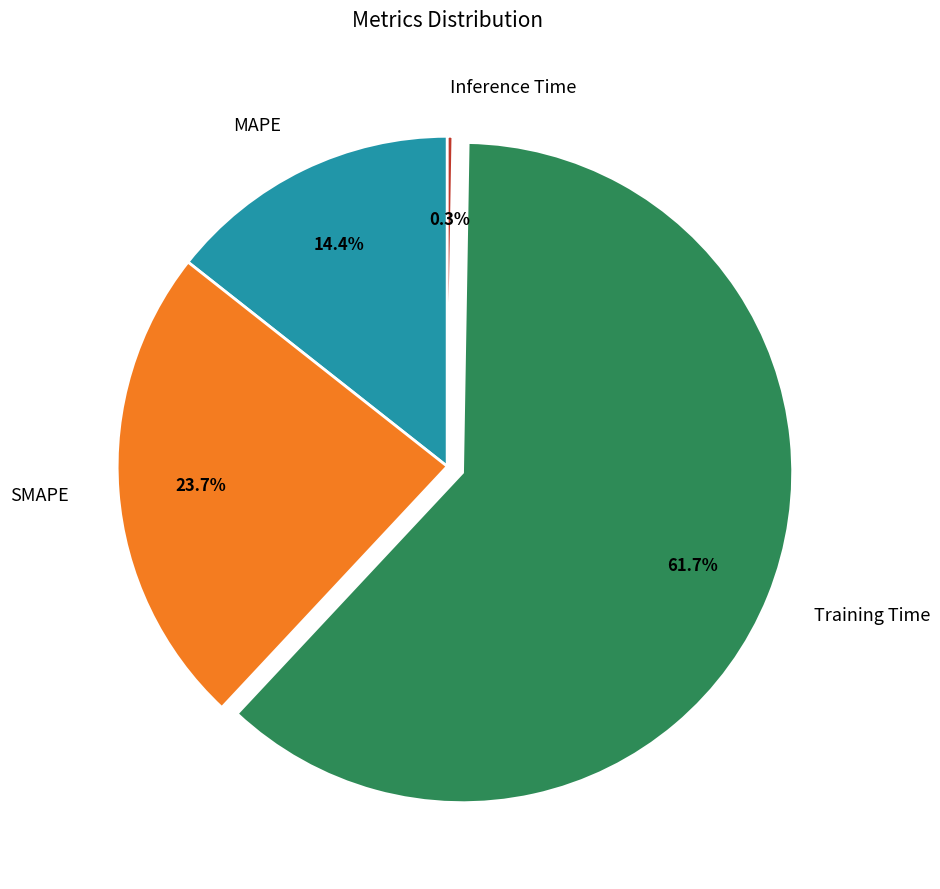

Does Training Time account for over 50% of the chart?

Yes